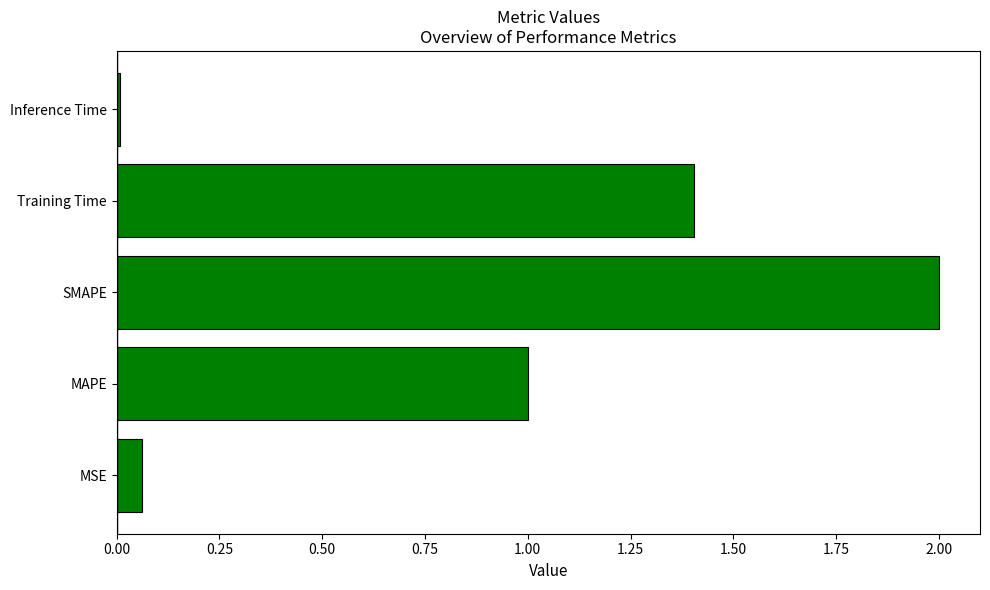

The value at SMAPE is 2.9. True or false?

False